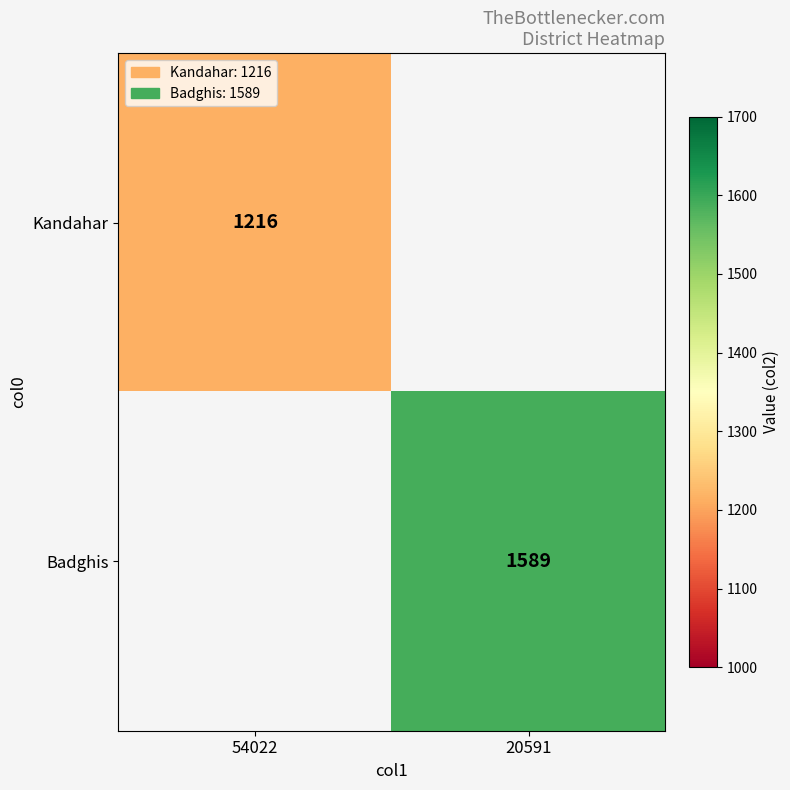

The Kandahar series shows 728 at 54022. True or false?

False